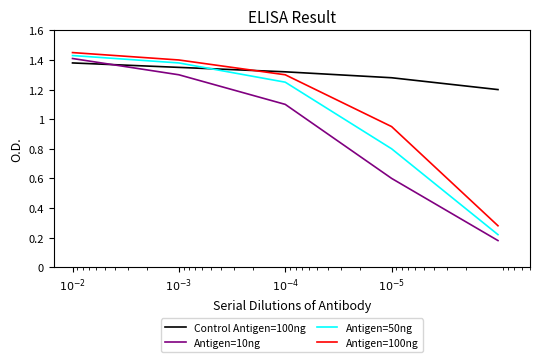

True or false: Control Antigen=100ng has more than 0 interior local peaks.

False